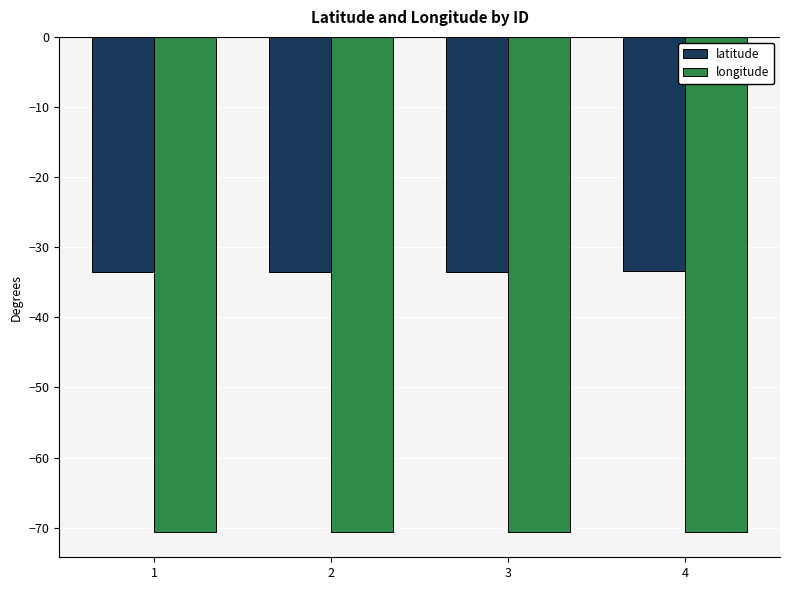

Are the bars grouped side by side (vs. stacked)?

Yes